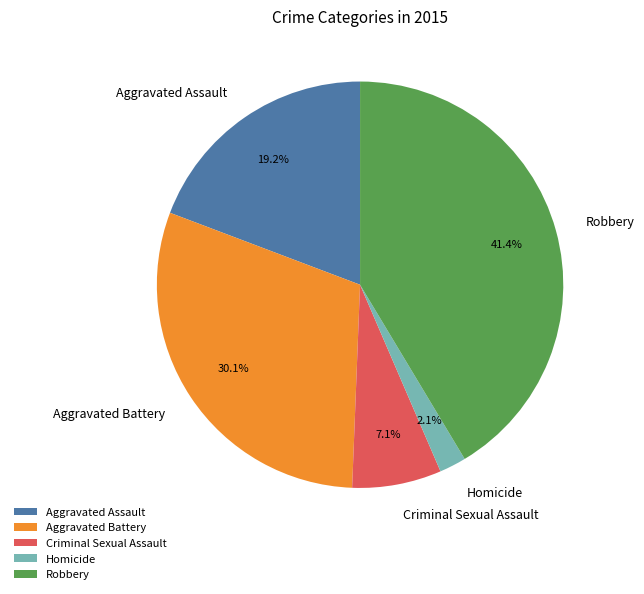

True or false: Robbery accounts for 41% of the total.

True